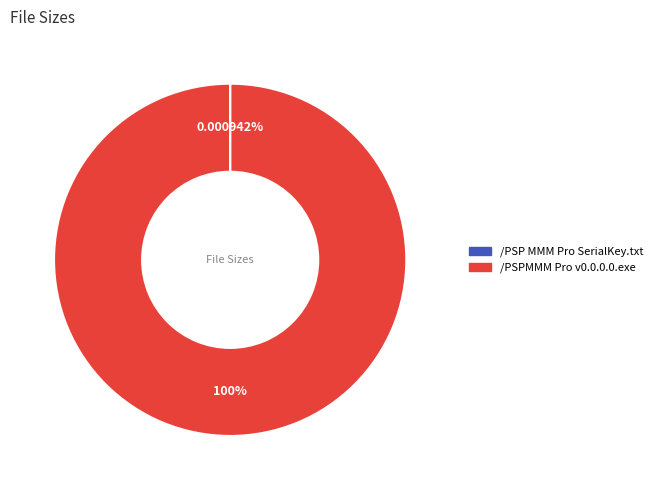

Is there any slice that represents more than half of the pie?

Yes